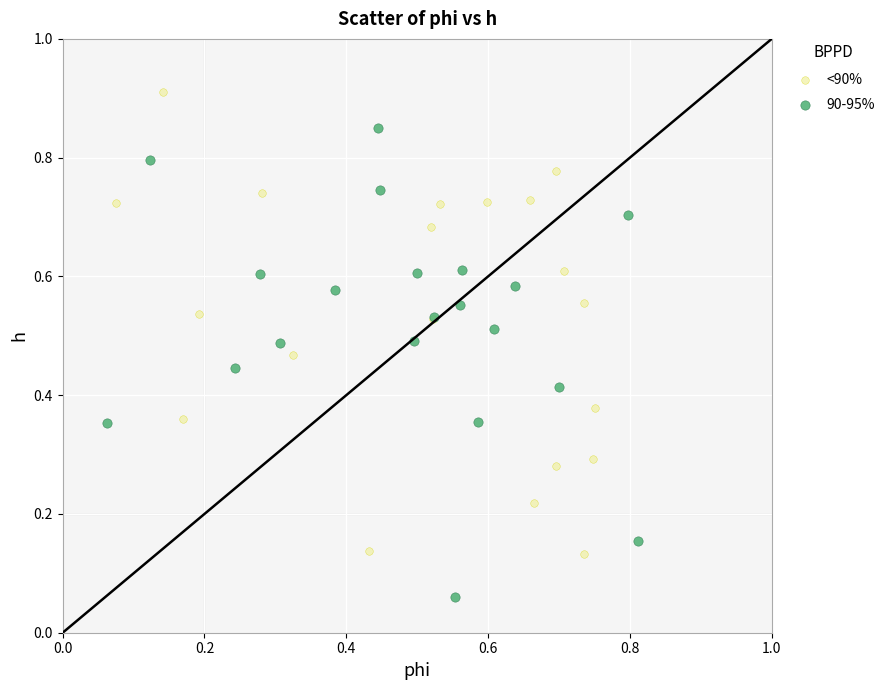

Which series reaches the maximum Y coordinate?

<90%